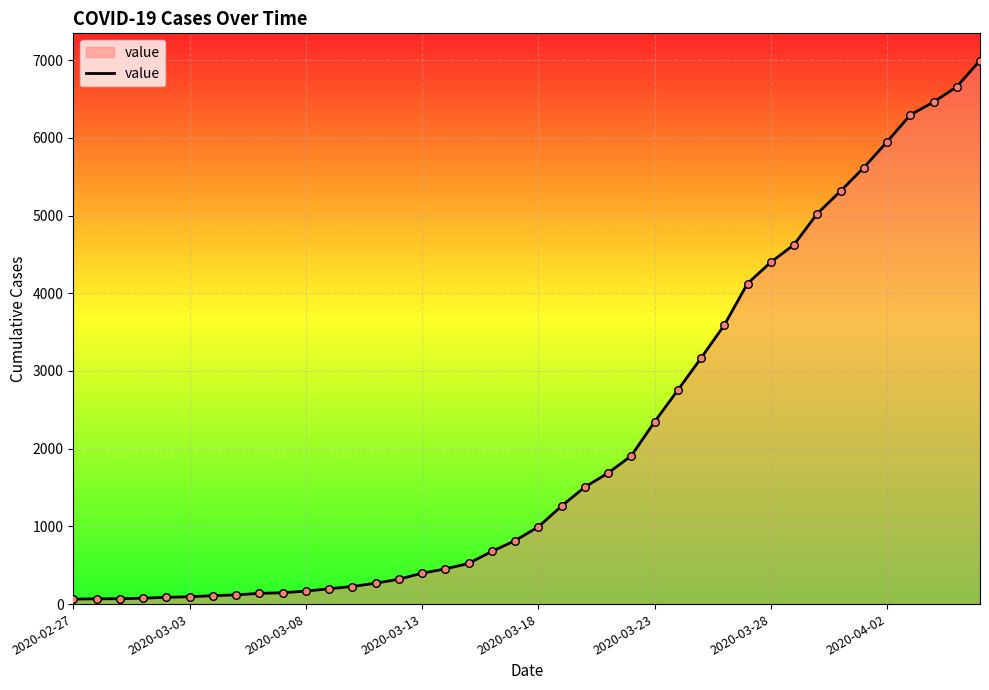

What is the difference between the maximum and minimum values?

6931